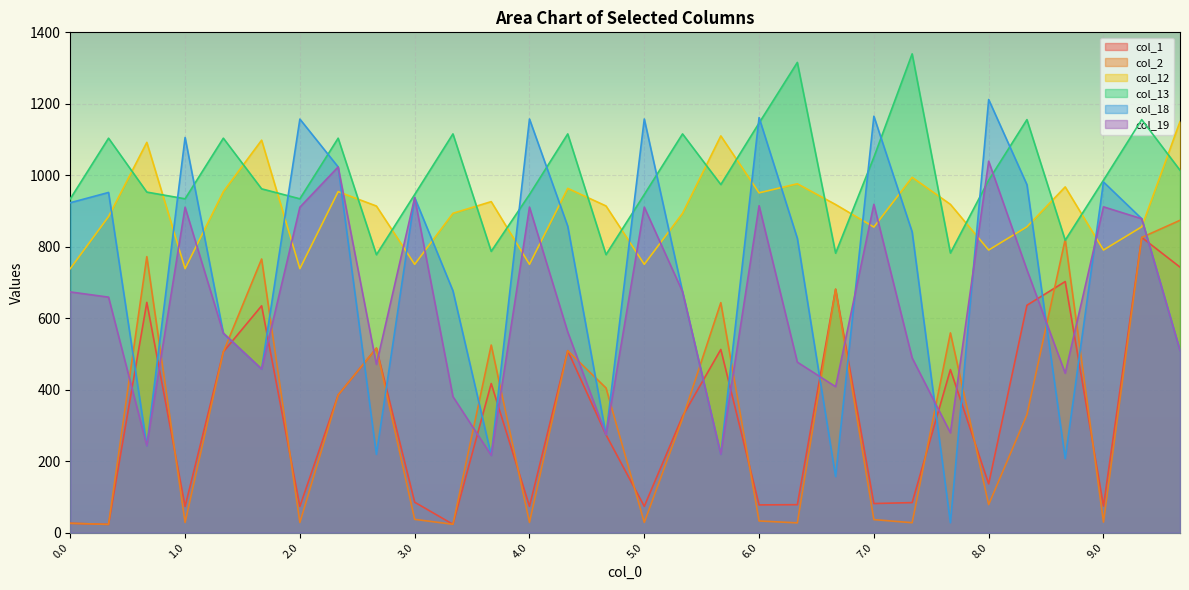

True or false: col_13 and col_19 cross at least once.

True